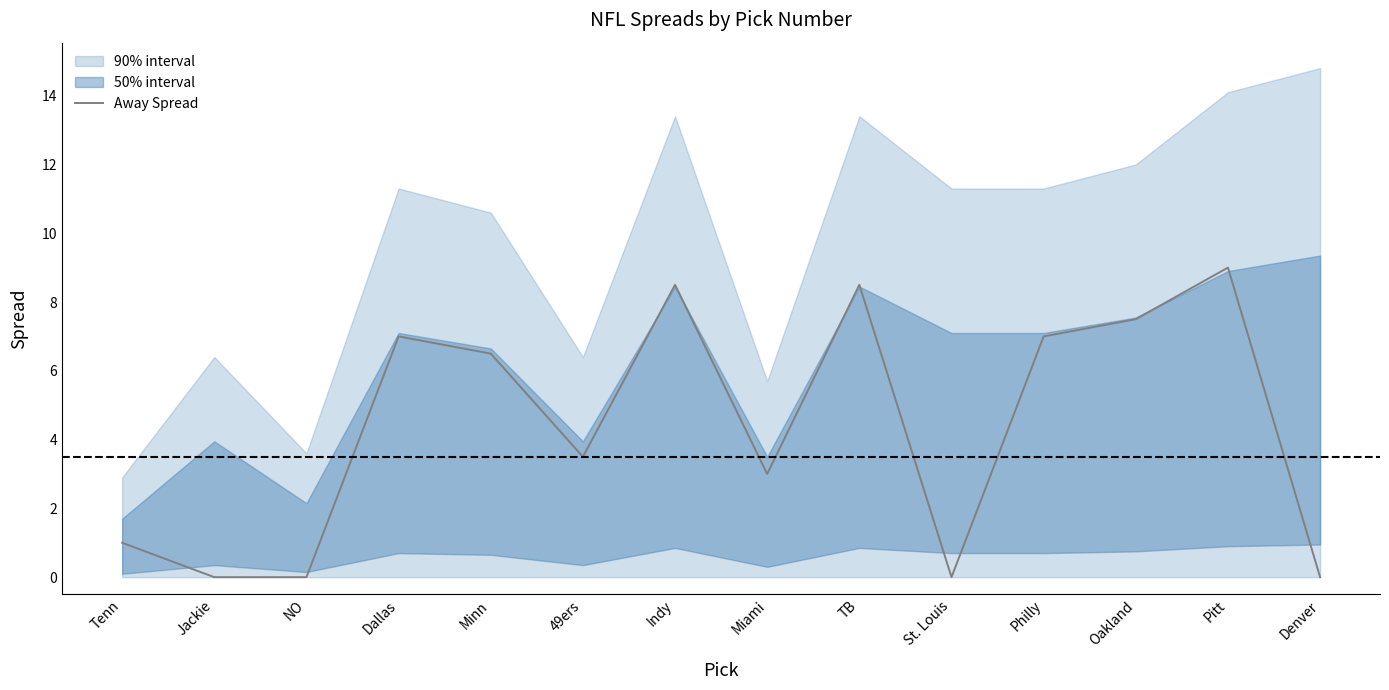

How many values are above zero?

10